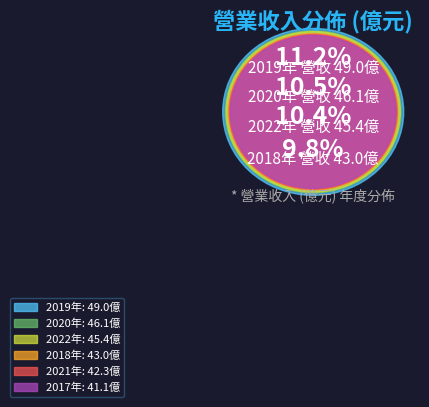

Do 2020 and 2021 together represent more than half of the pie?

No